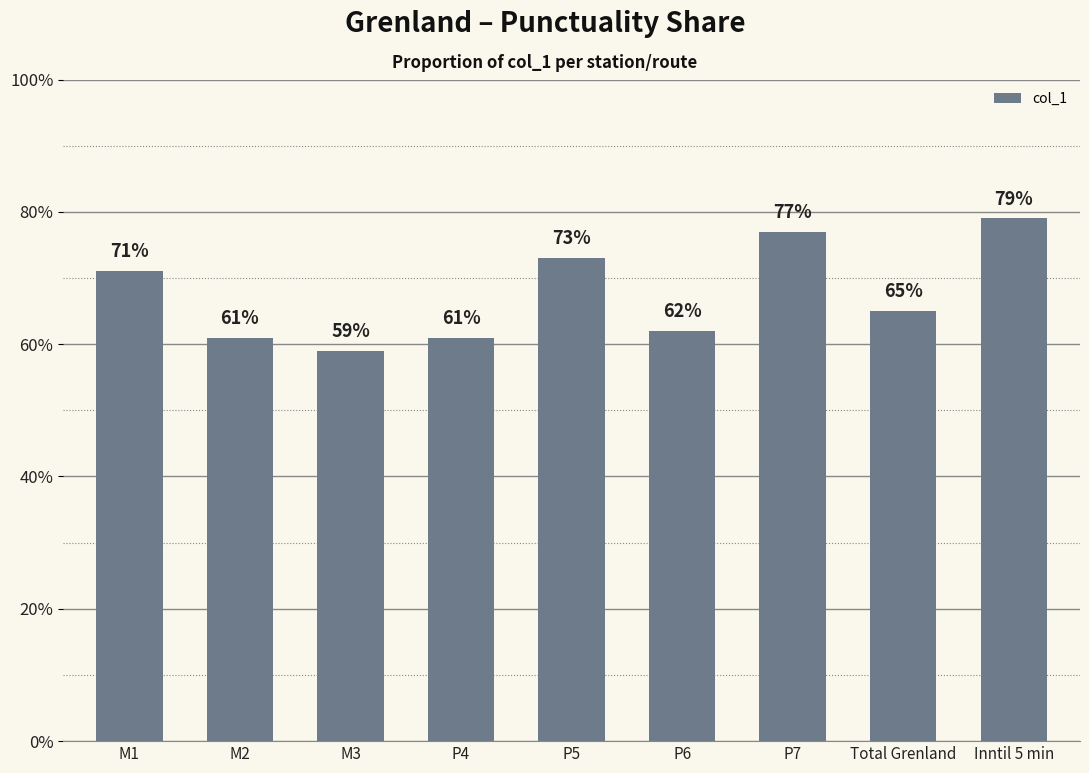

What is the label of the 5th bar from the right?

P5